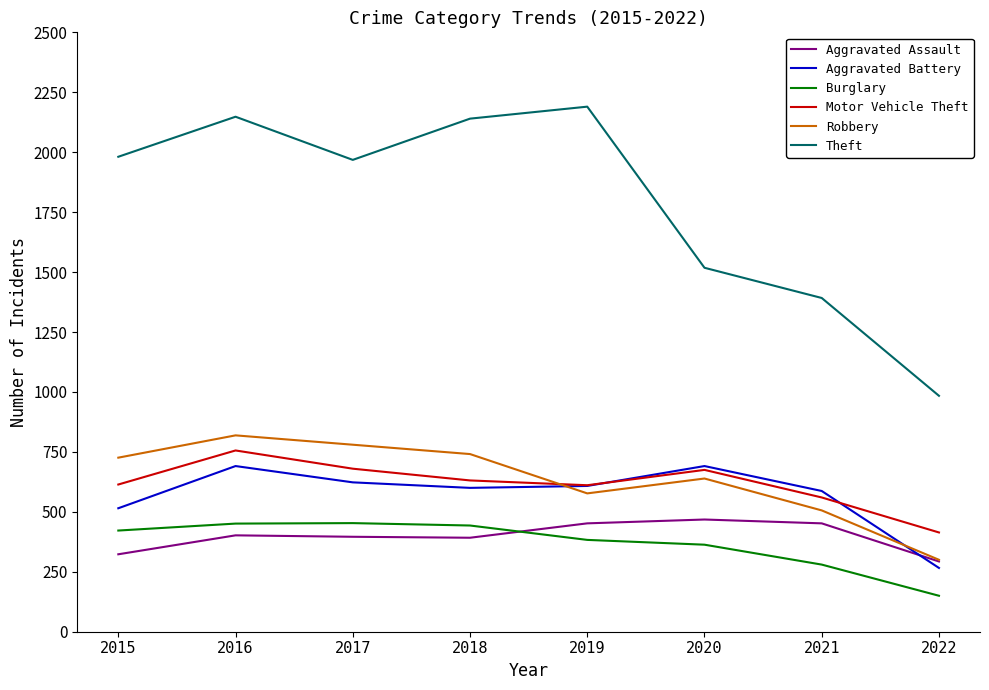

Between 2018 and 2020, which series saw the biggest shift?

Theft